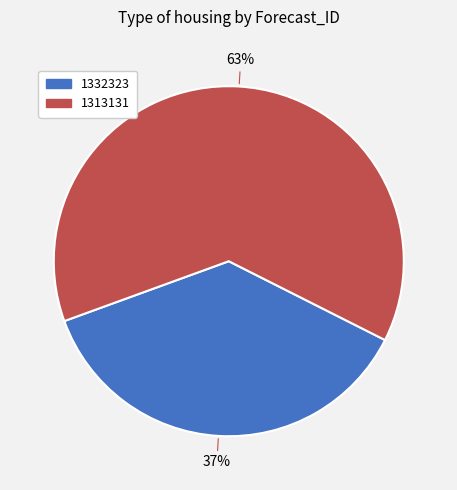

To the nearest percent, what percentage of the pie is 1313131?

63%